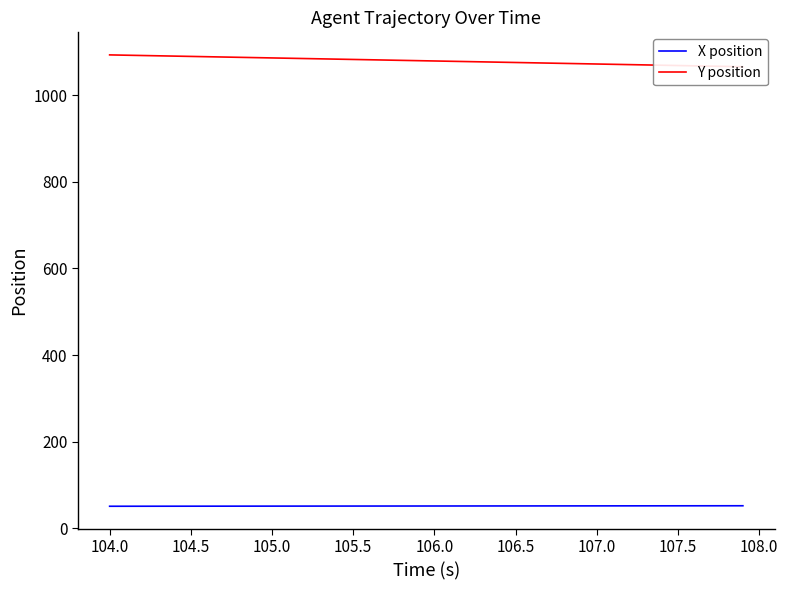

Is it true that X position equals 51.6 at 107.5?

True